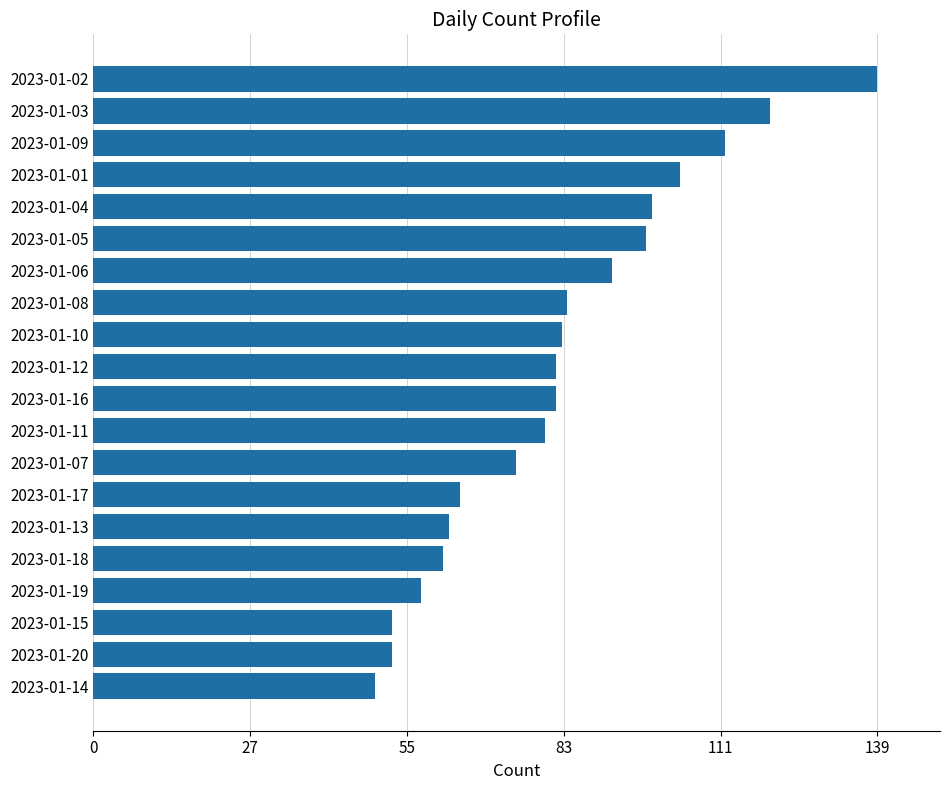

At which label is the value closest to 94?

2023-01-06